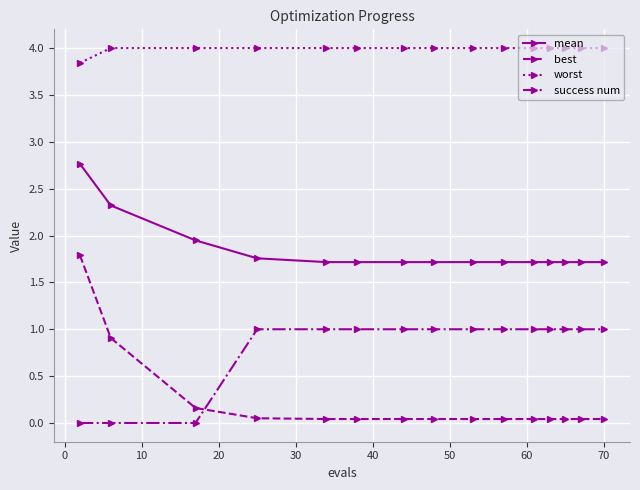

What is the value of the success num point at the 8th from the left?

1.0